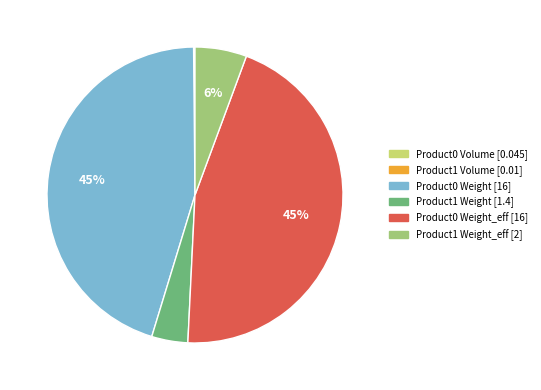

To the nearest percent, what is the average slice percentage?

17%